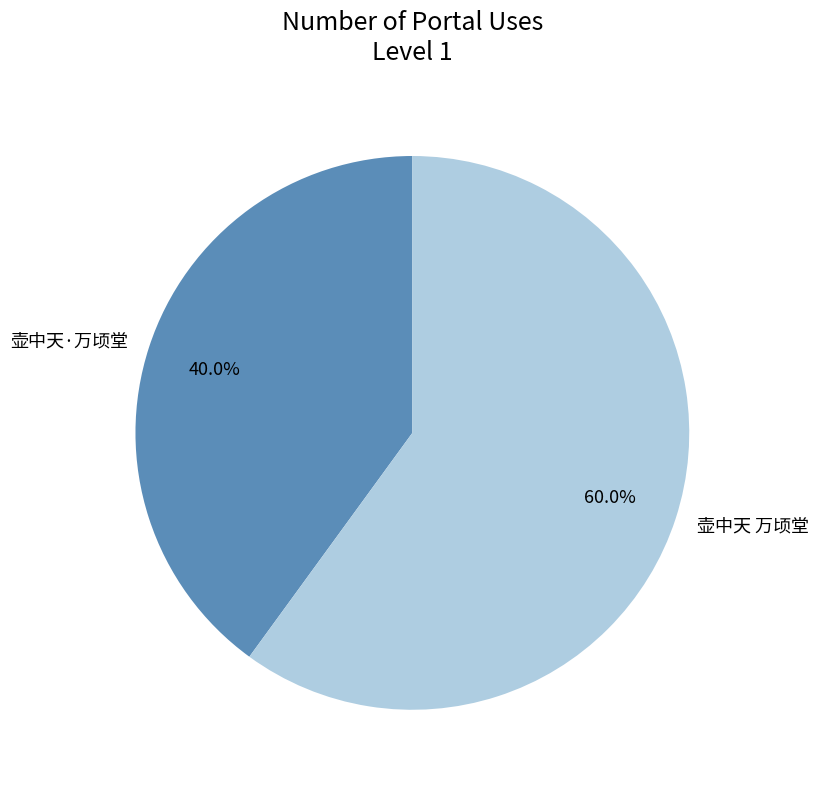

Count the number of slices in the pie.

2